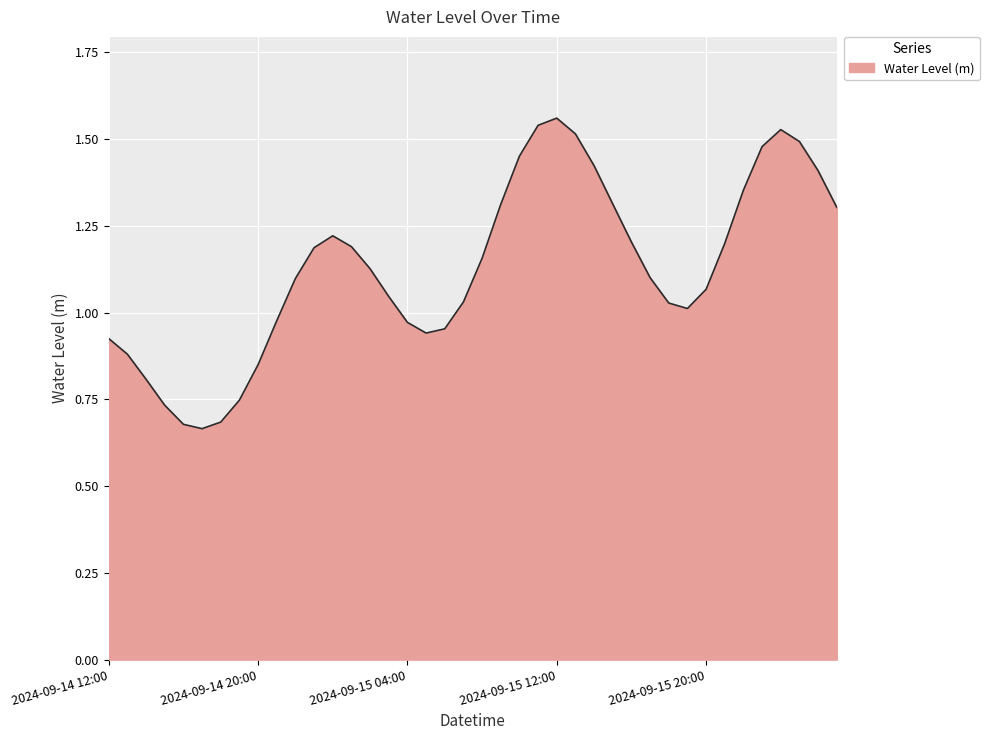

Does the chart display data point markers on the line(s)?

No